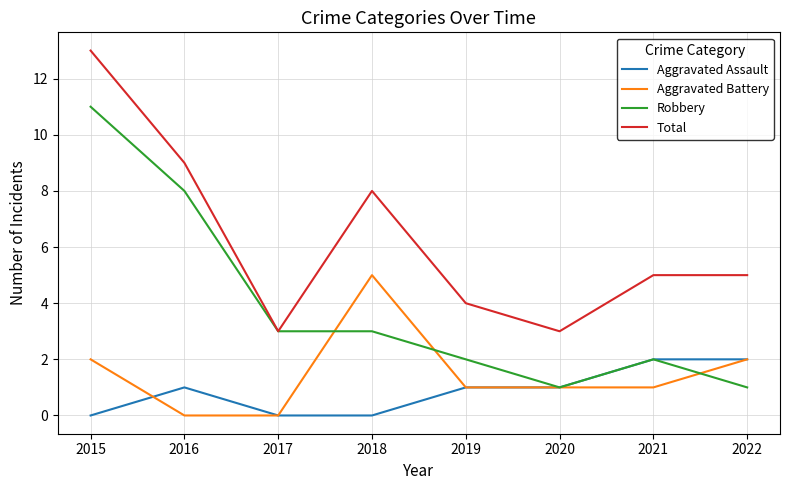

Which series has the largest total across all categories?

Total